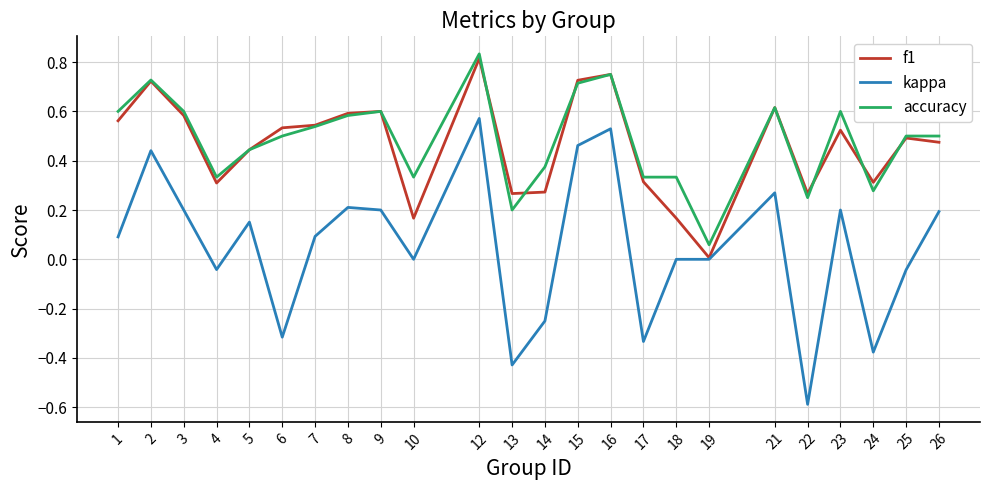

True or false: kappa and accuracy intersect in this chart.

False